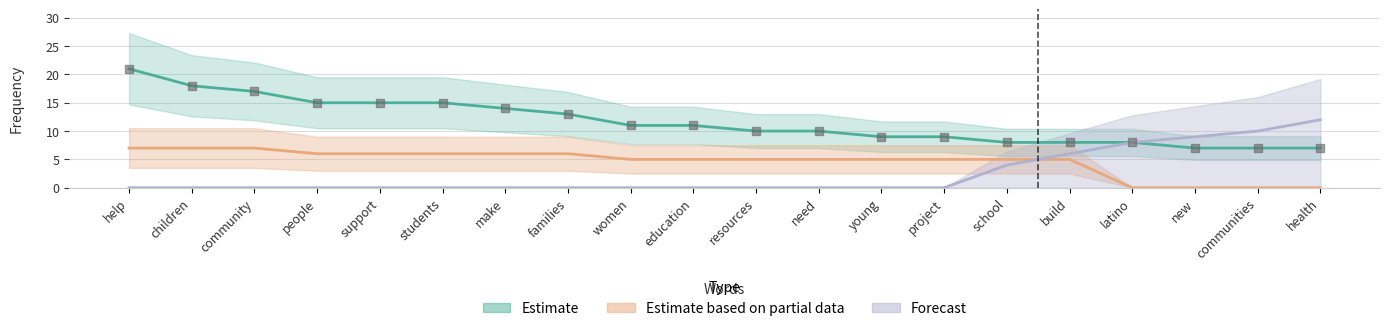

Which series contains the lowest Y value?

Estimate based on partial data